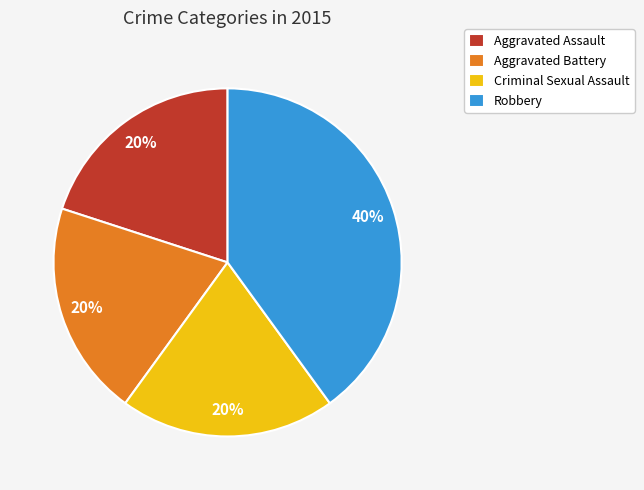

Is the sum of Robbery and Aggravated Battery greater than half?

Yes